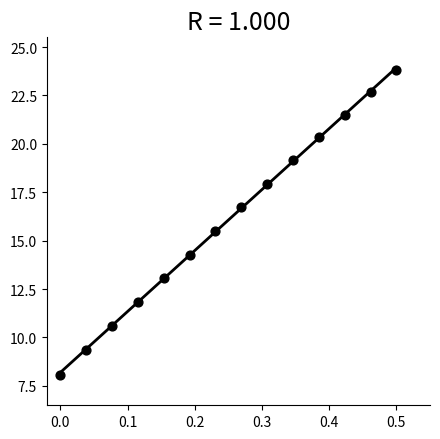

What is the range of Y values (max minus min)?

15.7